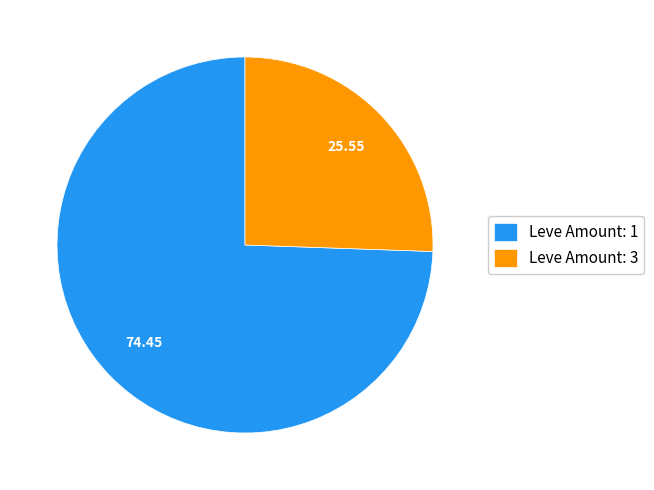

Is the sum of Leve Amount: 1 and Leve Amount: 3 greater than half?

Yes